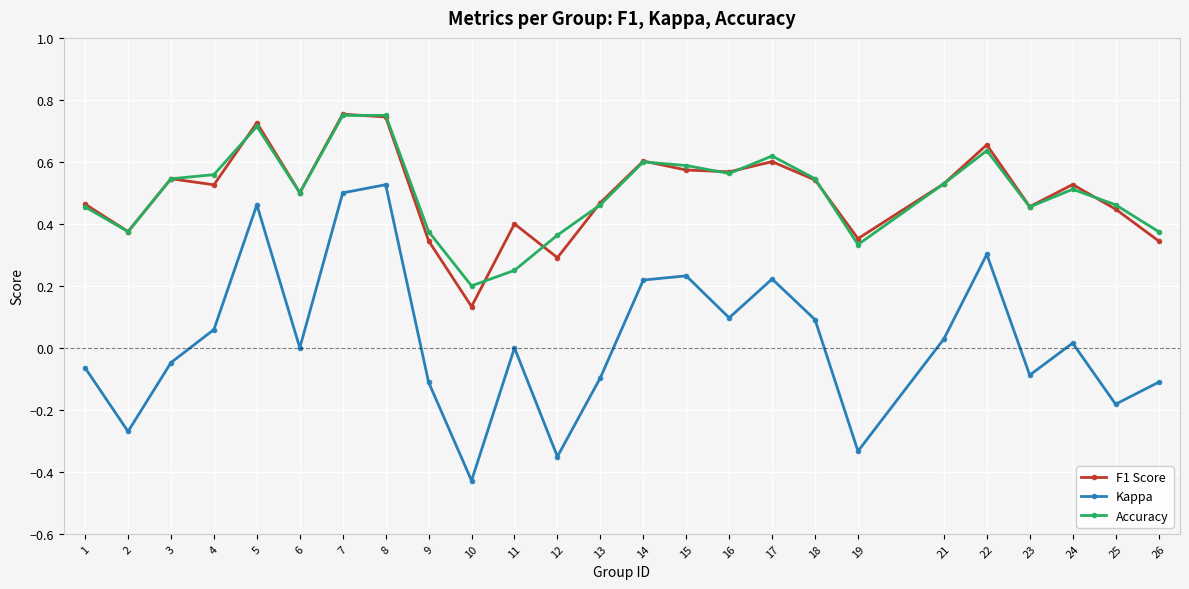

Is the value of F1 Score at 19 greater than the value of Accuracy at 6?

No